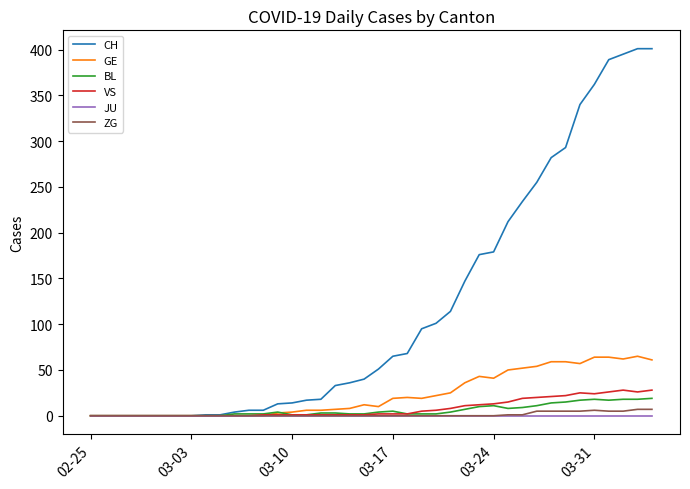

What is the maximum value shown in the chart?

401